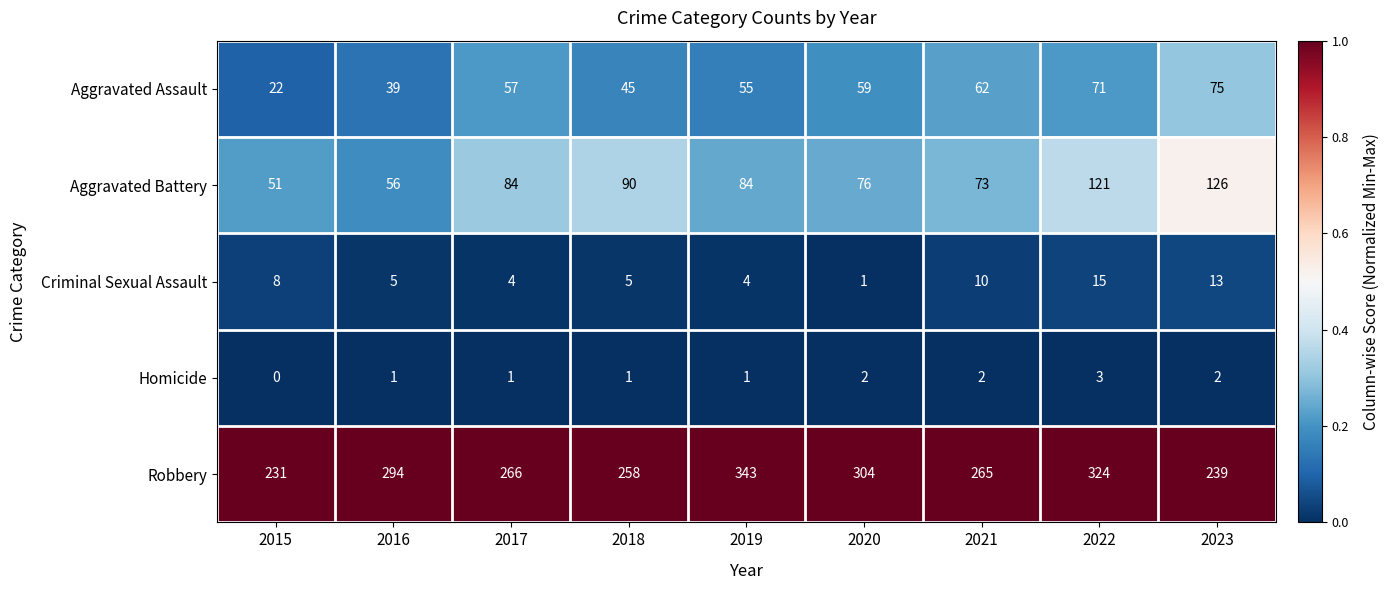

What value does the Aggravated Assault series have at 2016, to the nearest 10?

40